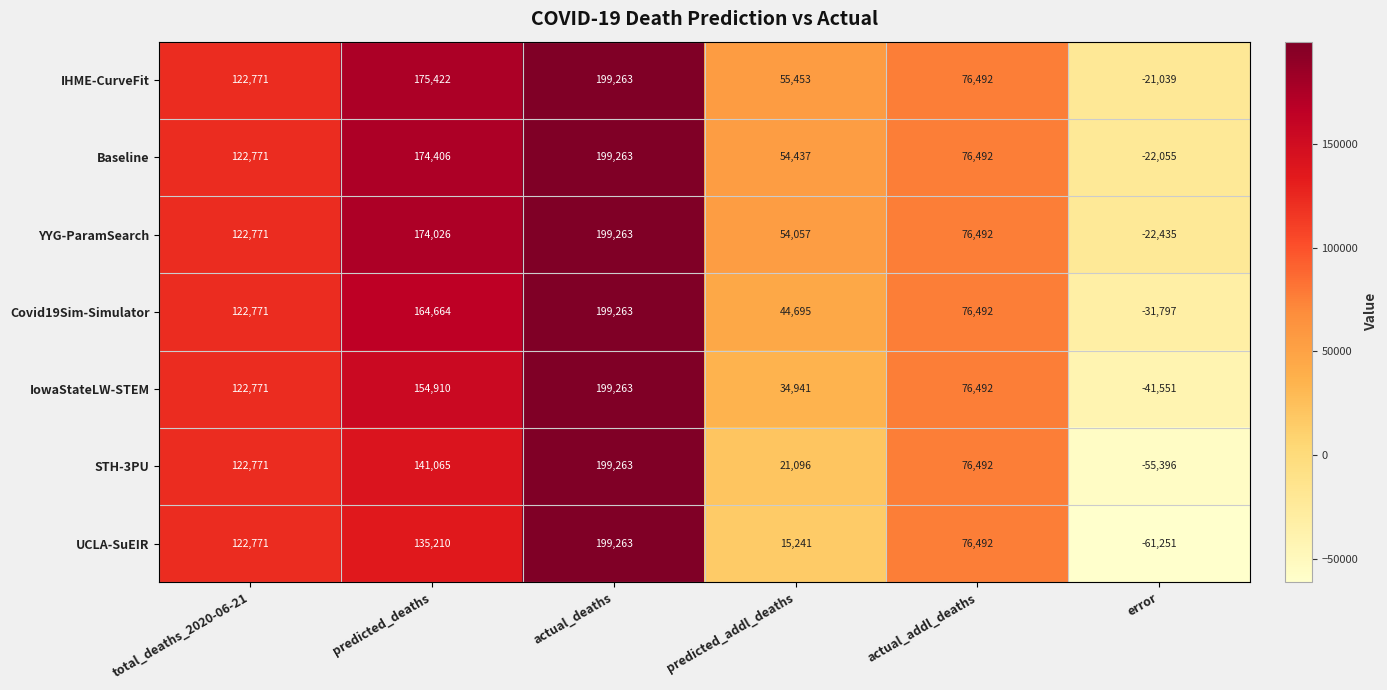

What is the spread (max minus min) of values at predicted_deaths?

40212